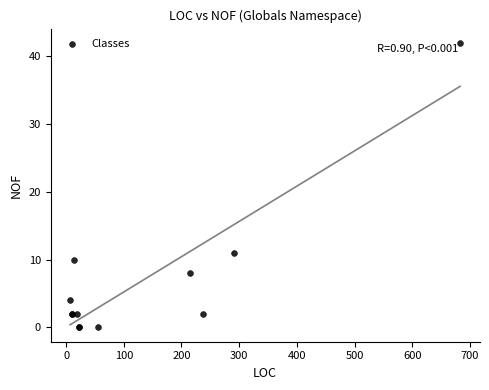

What Y value in the scatter plot is closest to 21?

11